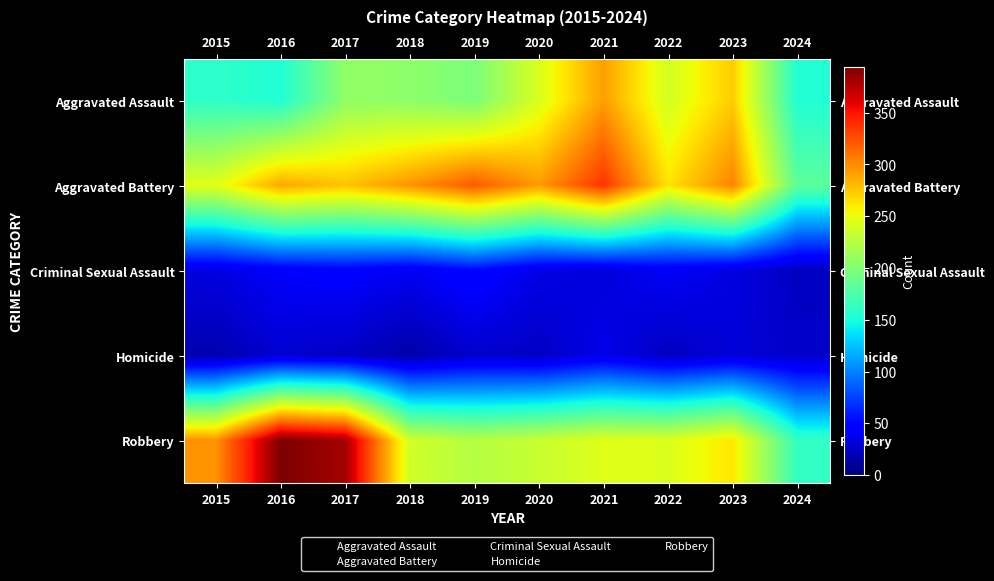

How many series are shown in this chart?

5